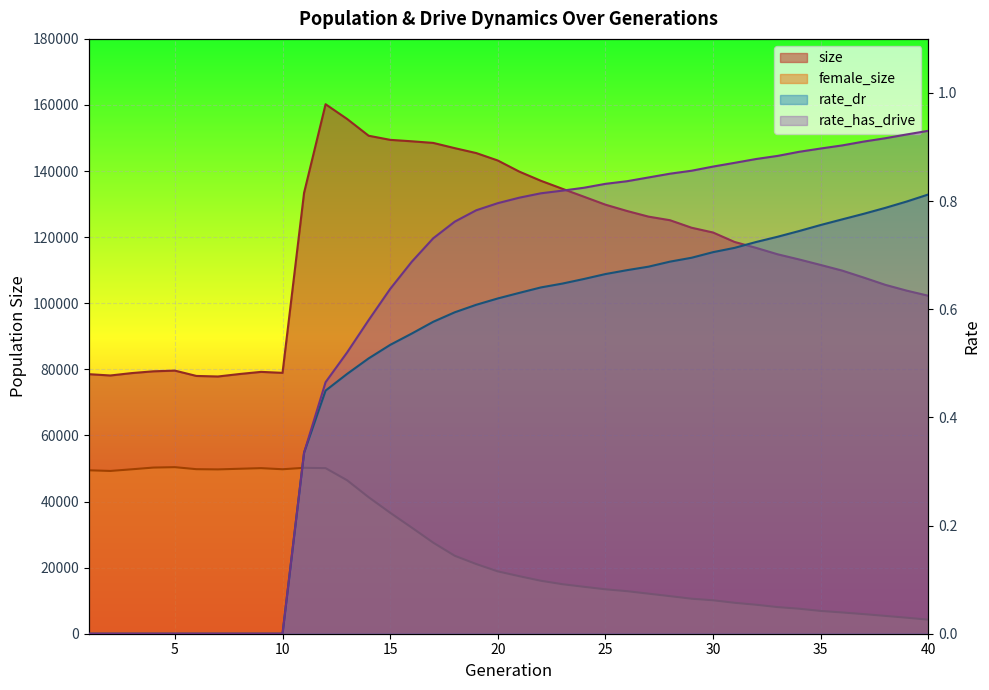

What is the difference between the highest and lowest values at 34?

113248.3